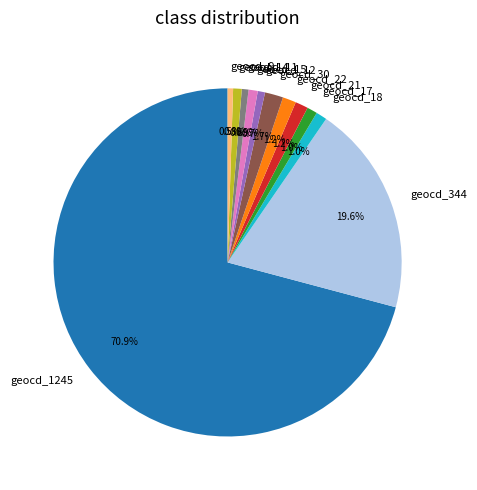

To the nearest percent, what is the average slice percentage?

8%